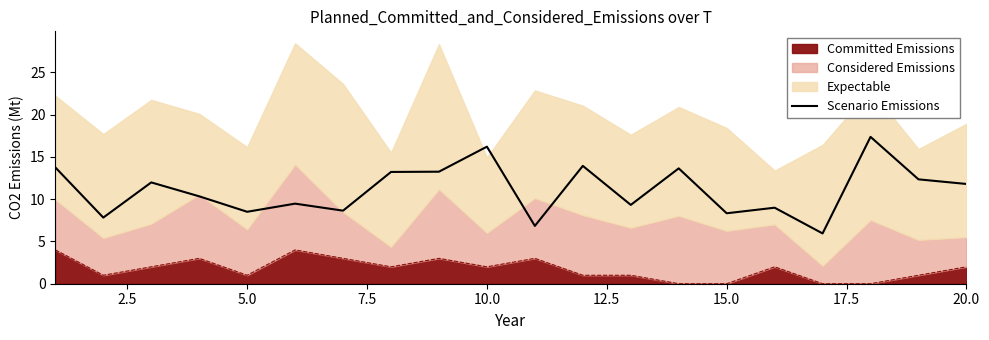

How many values exceed 11?

10